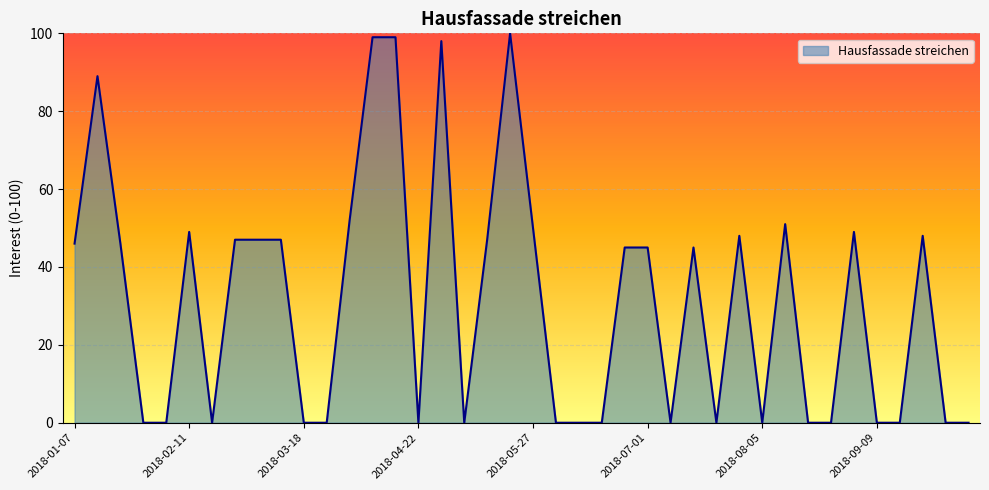

What is the difference between the maximum and minimum values?

100